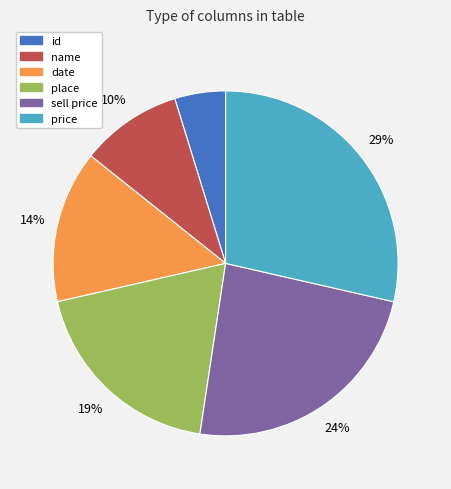

Which has a higher value, place or date?

place